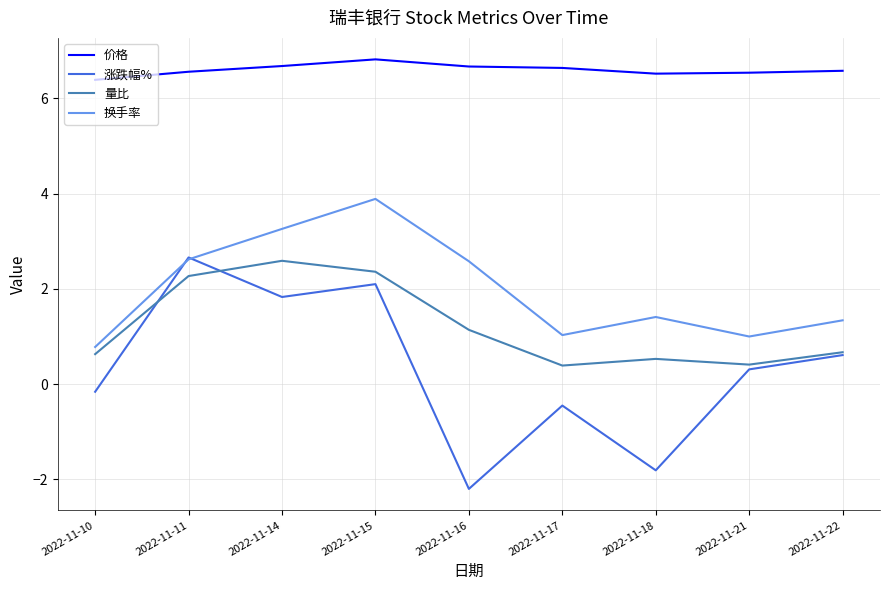

In 涨跌幅%, how many points are lower than both neighbors (excluding endpoints)?

3